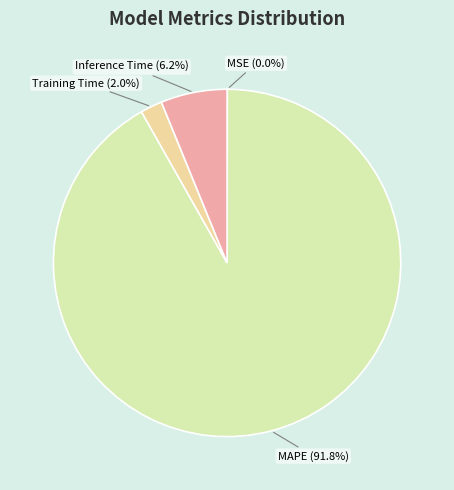

To the nearest percent, what is the difference between the largest and smallest slice percentages?

92%